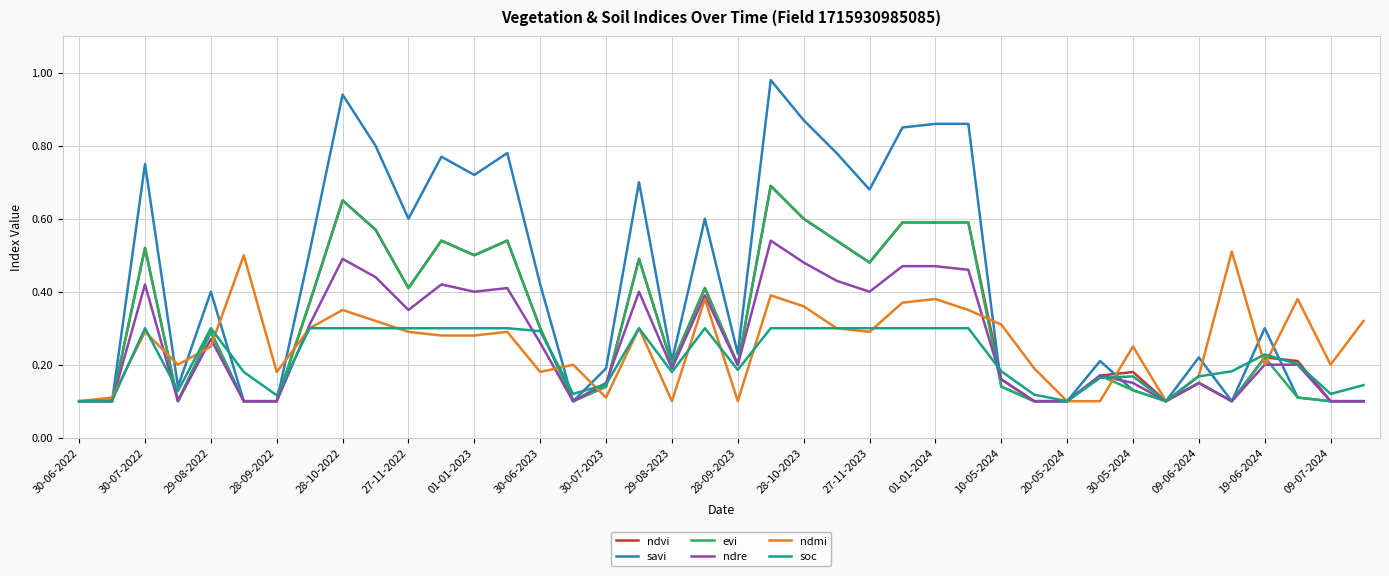

Which series has the largest range (max minus min)?

savi